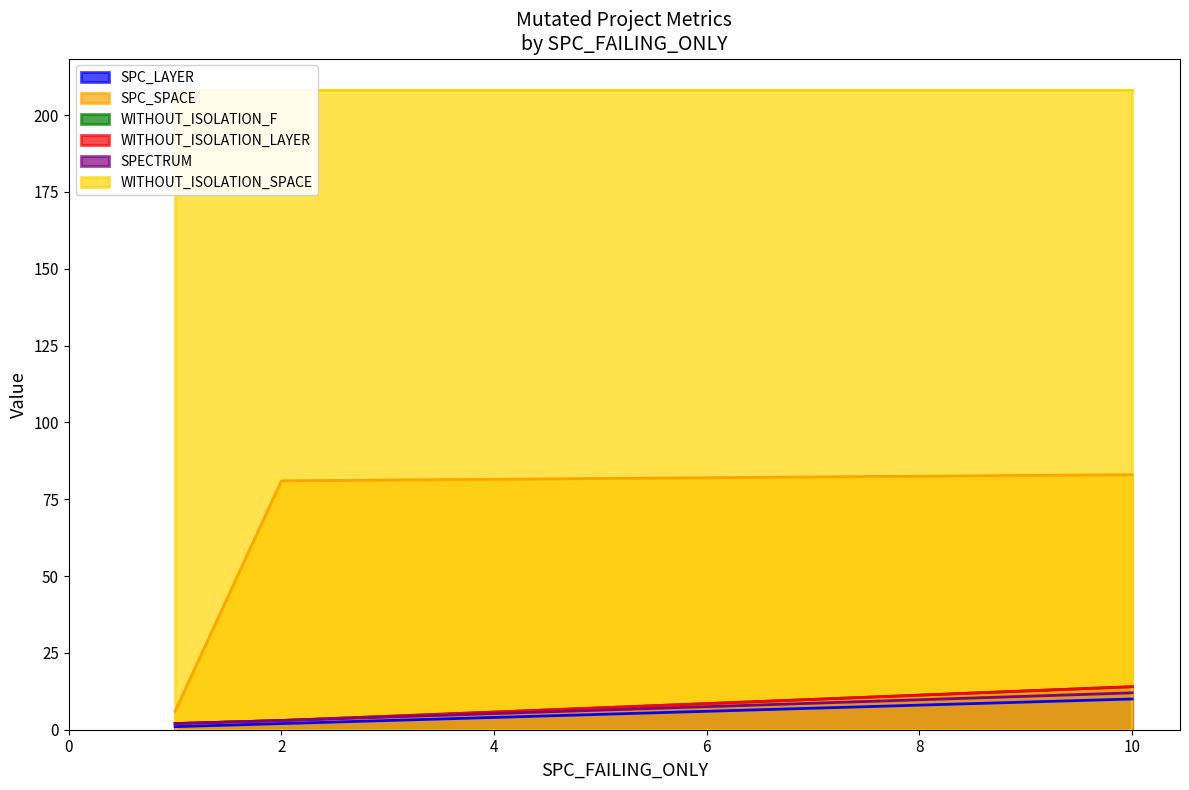

How many data points in WITHOUT_ISOLATION_F are above 3?

1